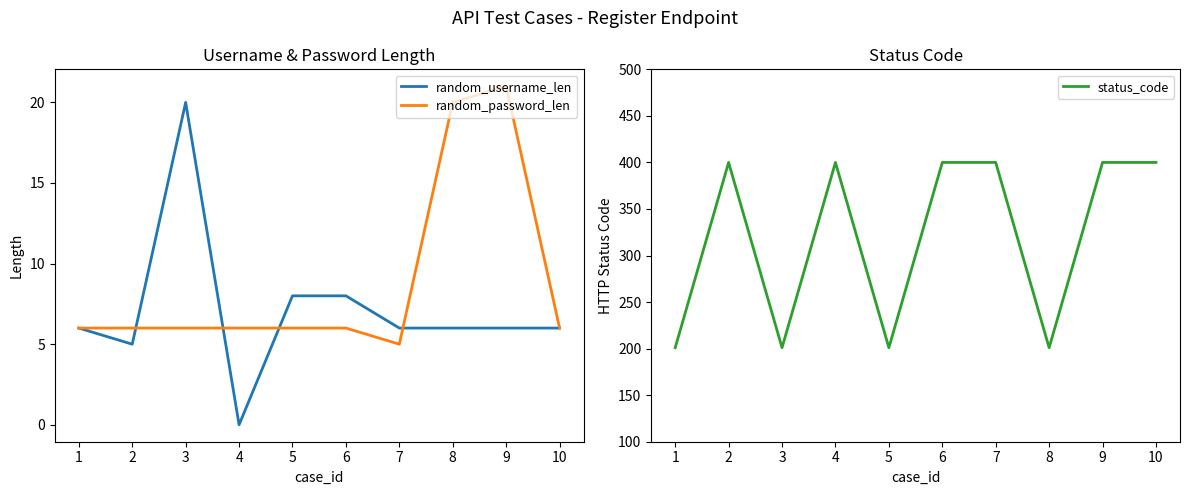

How many data points does each series have?

10